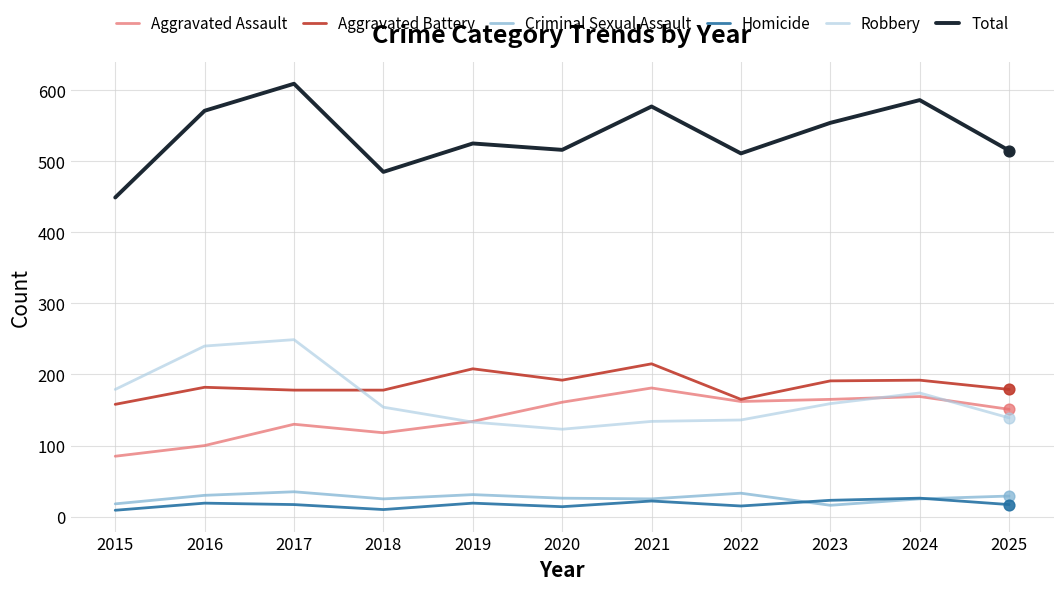

Between 2015 and 2017, which series saw the biggest shift?

Total